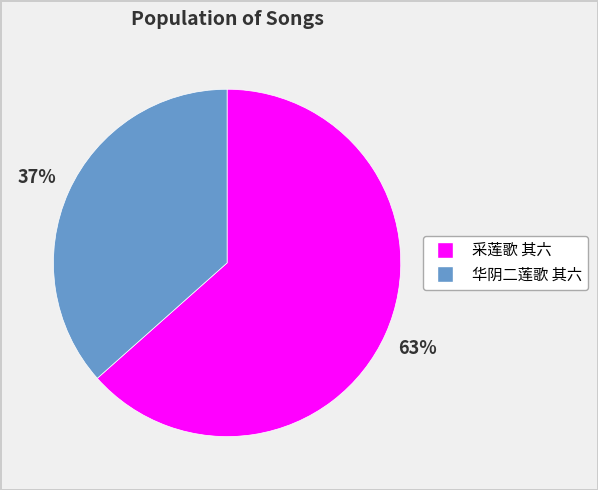

What is the largest slice in the pie chart?

采莲歌 其六